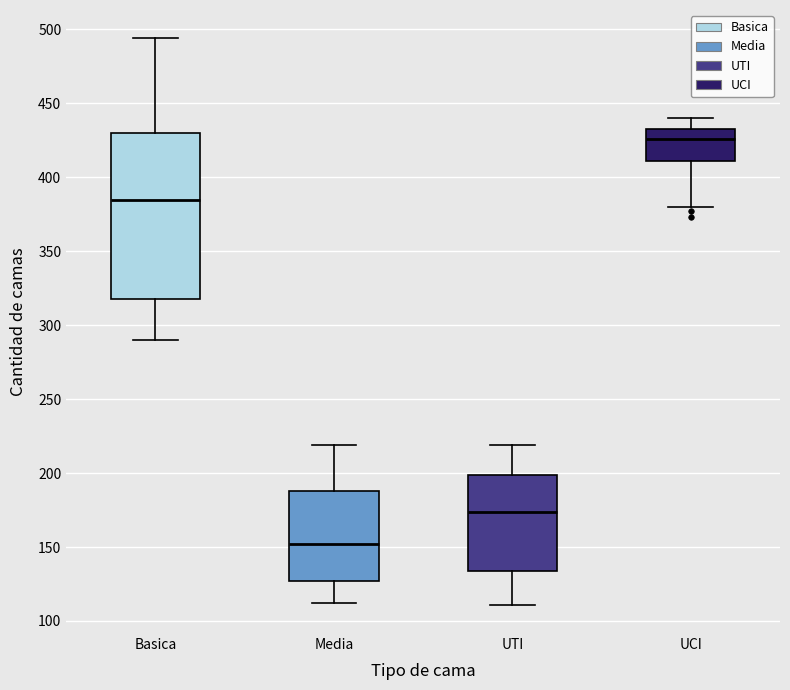

Which box is the tallest, from its lower edge to its upper edge?

Basica